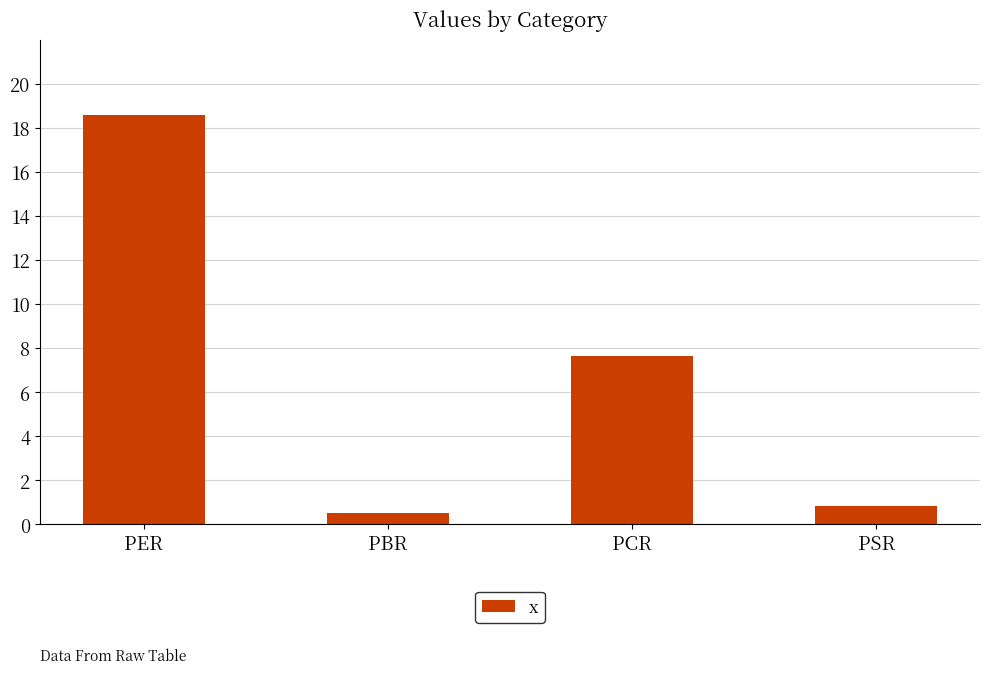

How many bars are there in total?

4